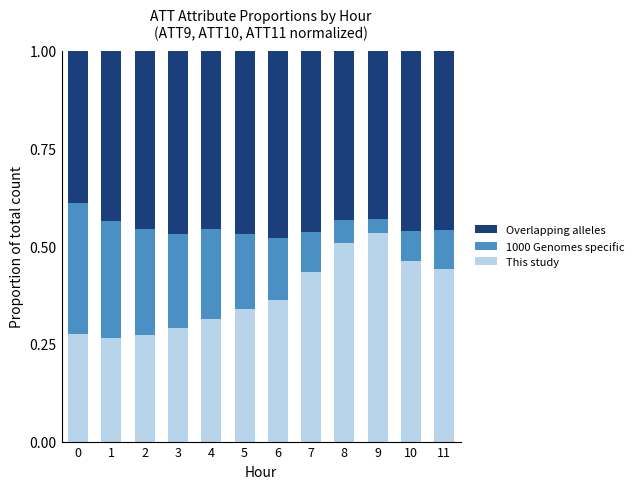

What is the total value across all series at 3?

1.0